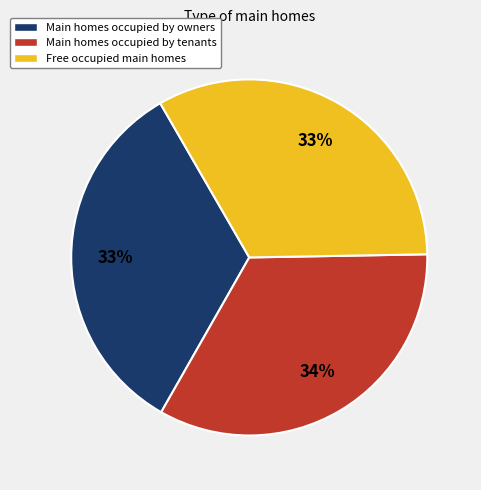

Do Free occupied main homes and Main homes occupied by tenants together represent more than half of the pie?

Yes